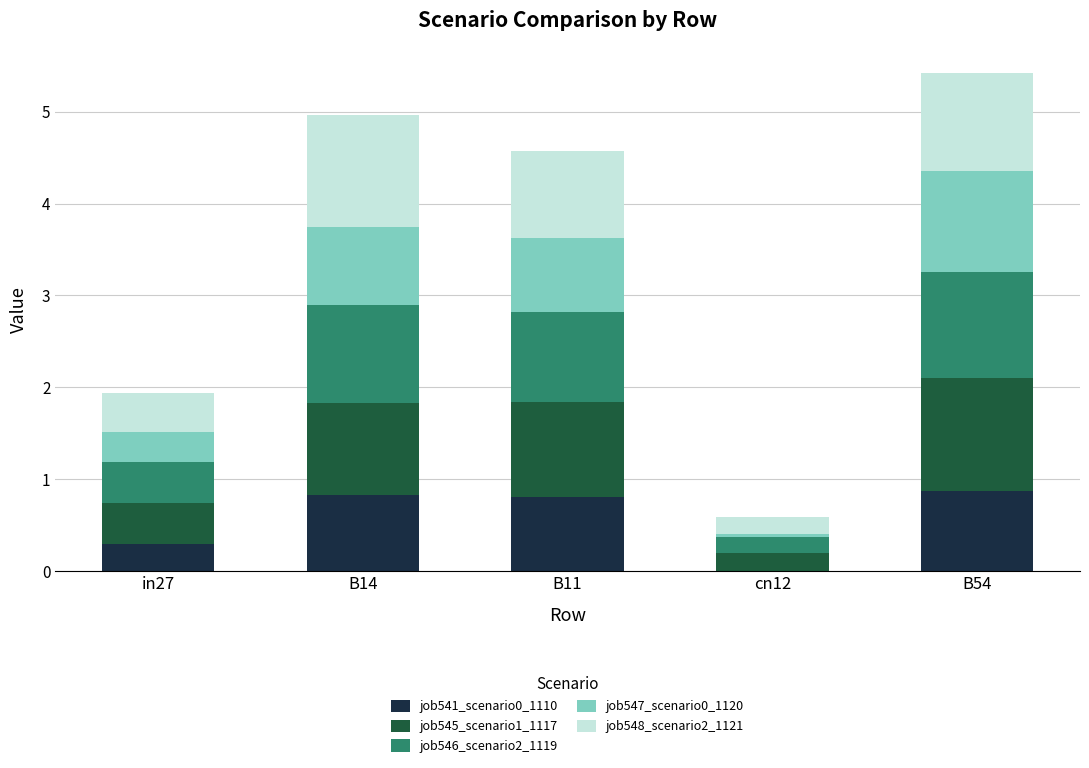

What is the sum of the job541_scenario0_1110 values at B11 and B54?

1.7